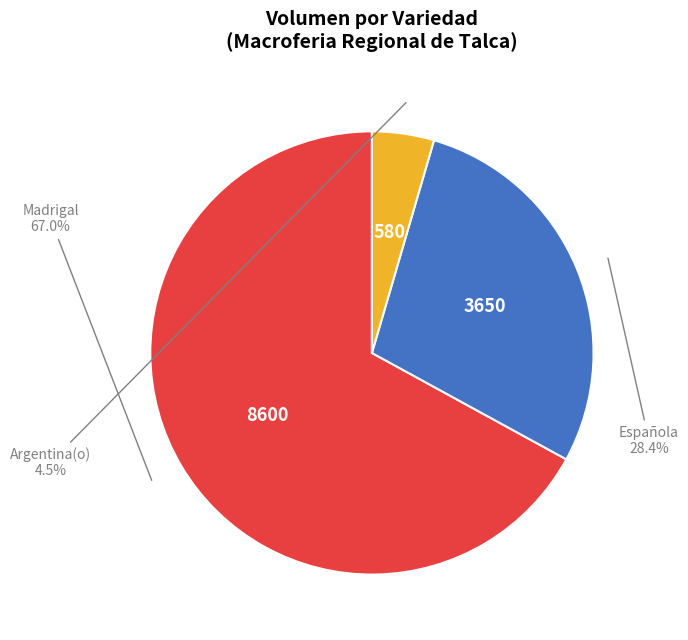

Is there any slice that represents more than half of the pie?

Yes